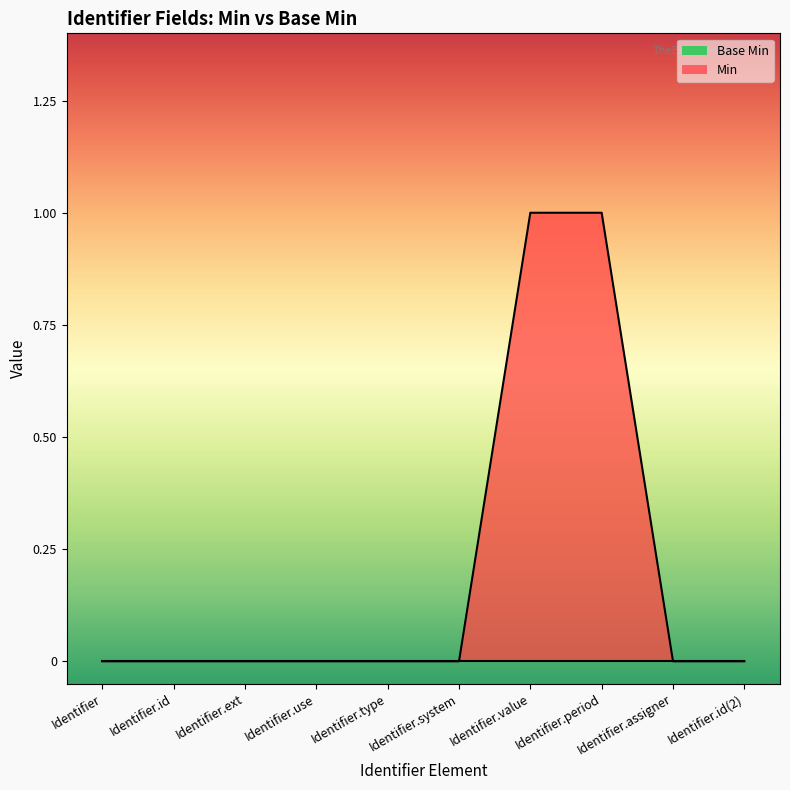

Which category has the highest value across all series?

Identifier.value